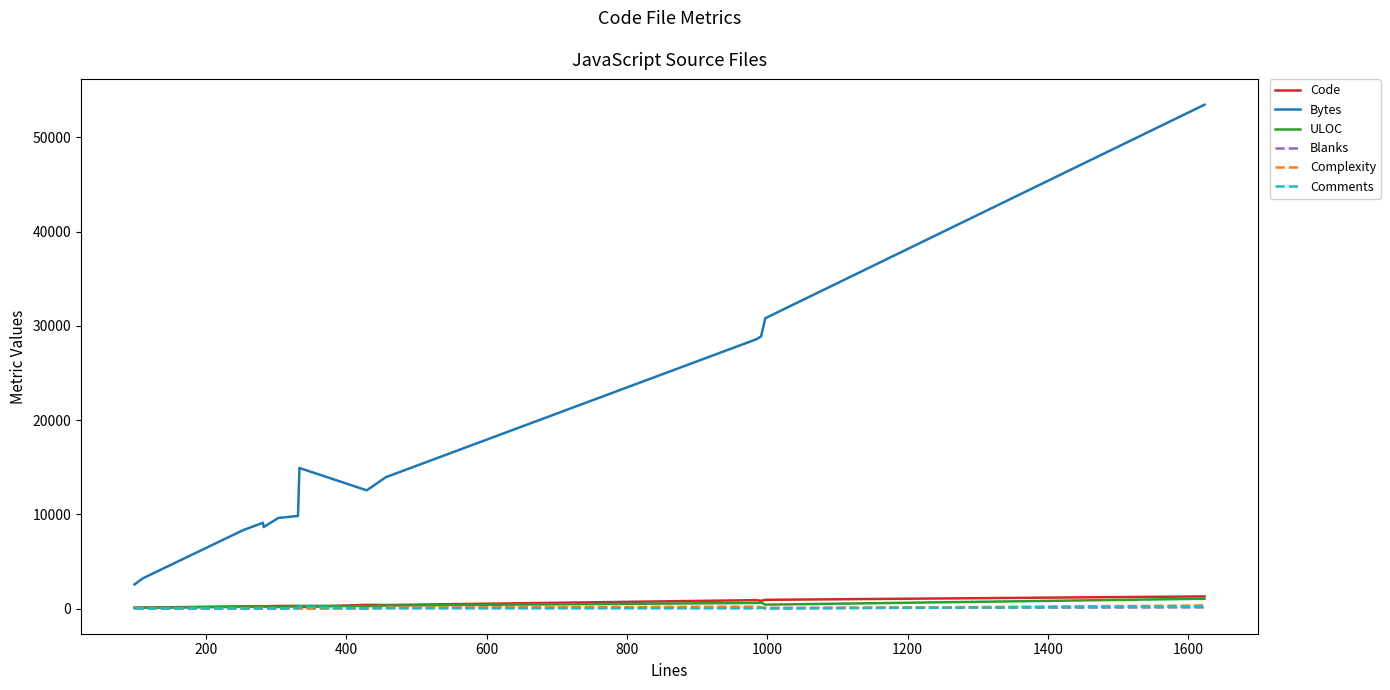

Which series has the widest spread of values?

Bytes